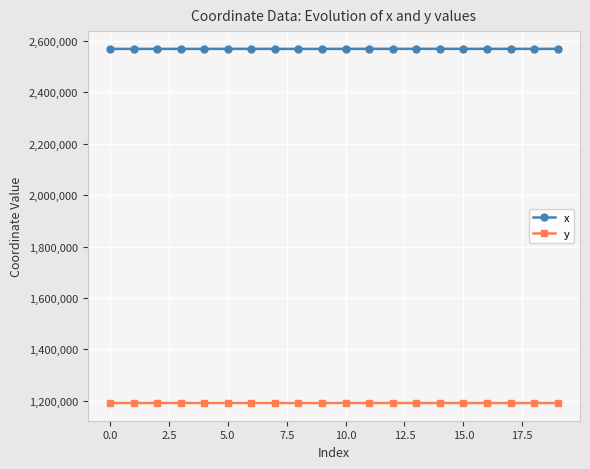

Which series has the largest total across all categories?

x